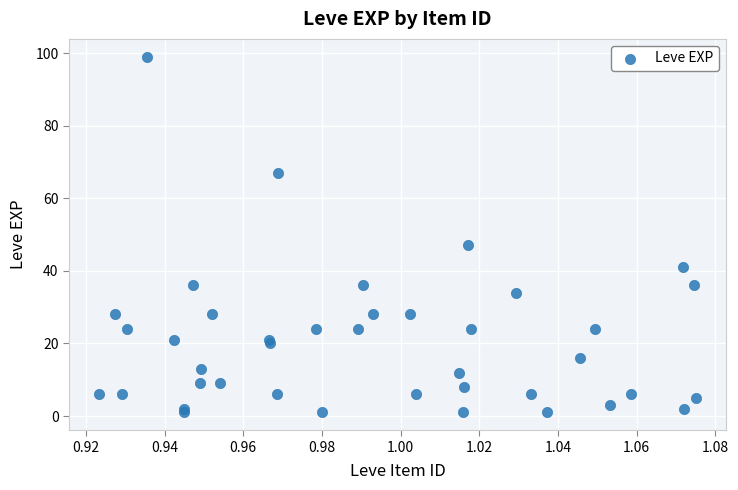

What Y value in the scatter plot is closest to 50?

47